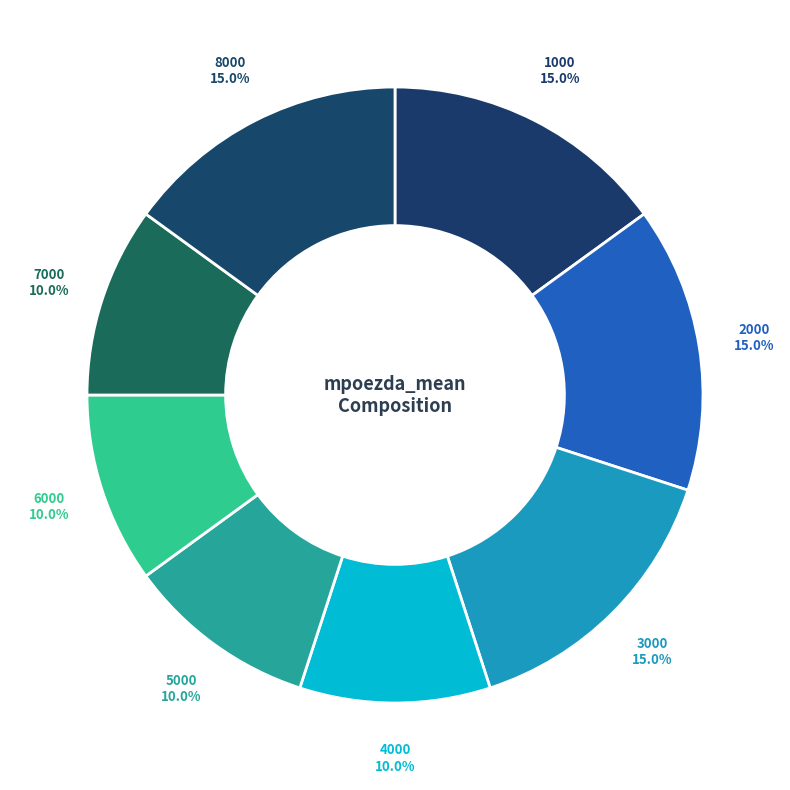

Do 5000 and 8000 together represent more than half of the pie?

No